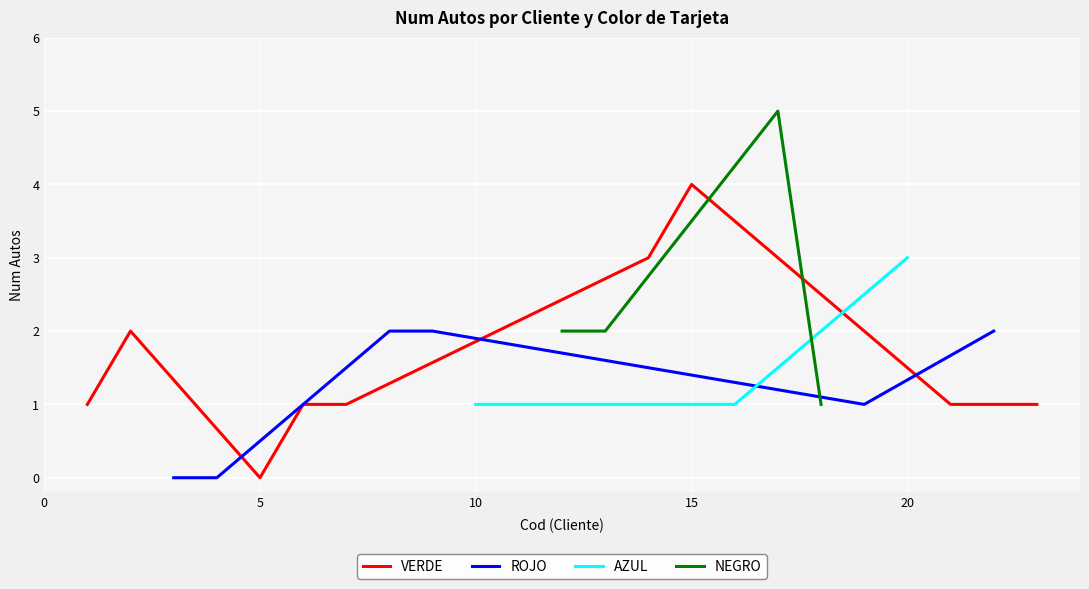

Which series has the widest spread of values?

NEGRO